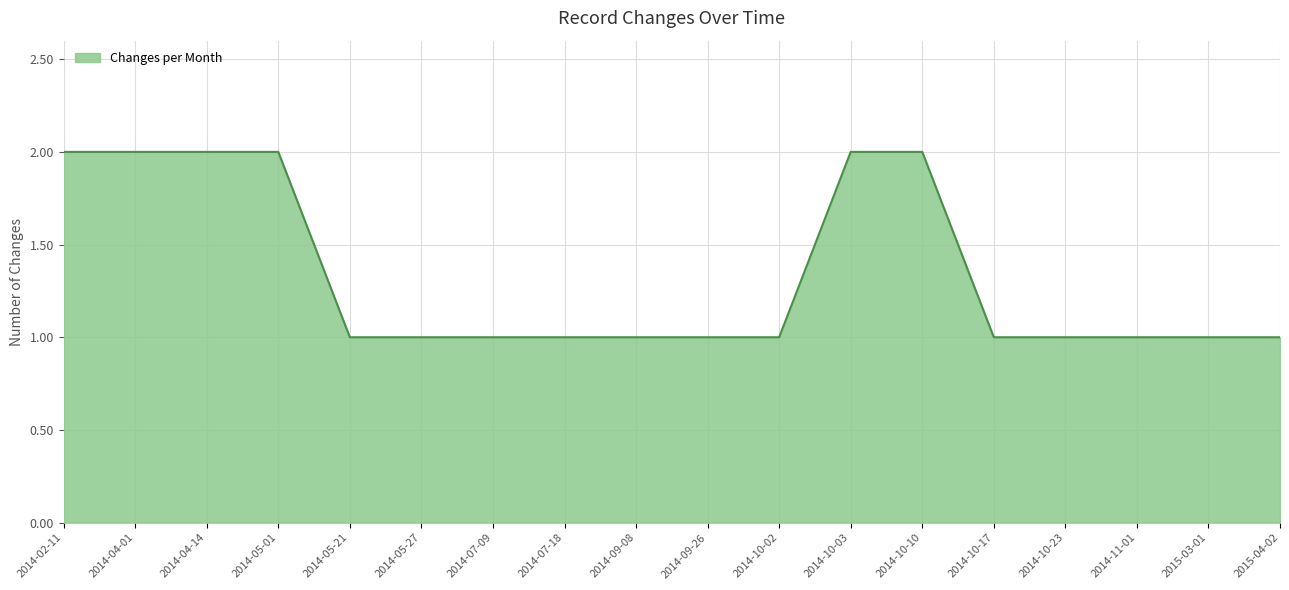

How many lines are shown in the chart?

1